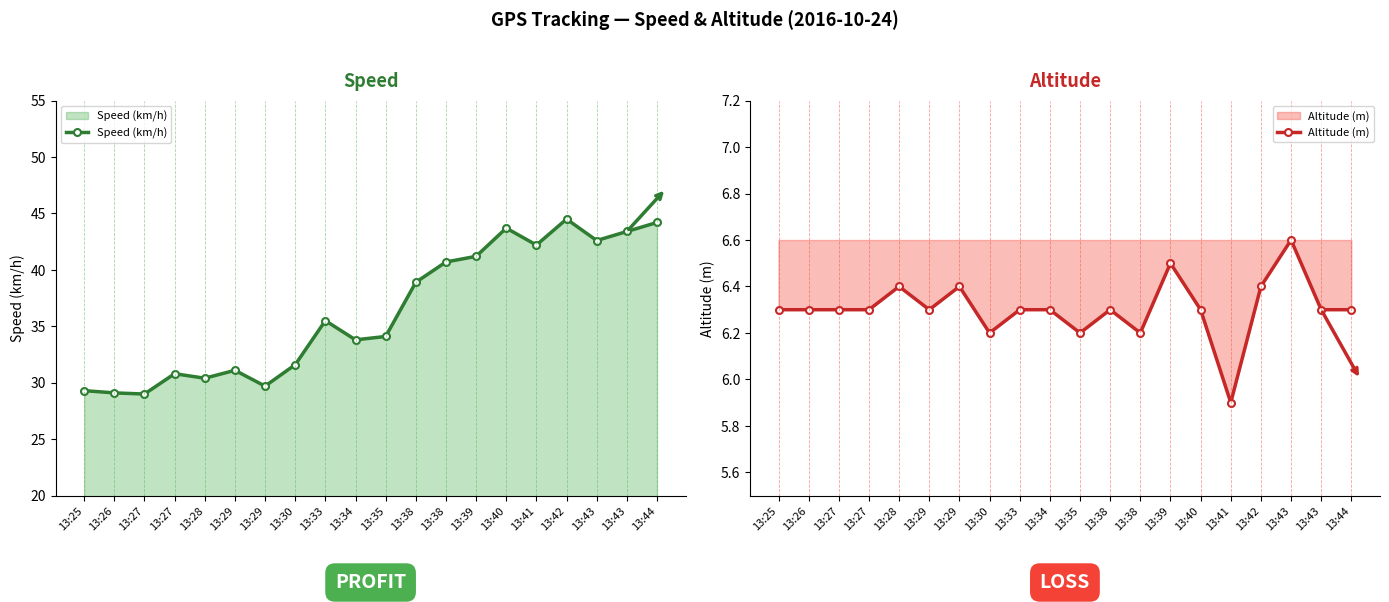

Reading right to left, extract all data points from this chart.

Speed (km/h): 13:44=44.2	13:43=43.4	13:43=42.6	13:42=44.5	13:41=42.2	13:40=43.7	13:39=41.2	13:38=40.7	13:38=38.9	13:35=34.1	13:34=33.8	13:33=35.5	13:30=31.6	13:29=29.7	13:29=31.1	13:28=30.4	13:27=30.8	13:27=29.0	13:26=29.1	13:25=29.3
Altitude (m): 13:44=6.3	13:43=6.3	13:43=6.6	13:42=6.4	13:41=5.9	13:40=6.3	13:39=6.5	13:38=6.2	13:38=6.3	13:35=6.2	13:34=6.3	13:33=6.3	13:30=6.2	13:29=6.4	13:29=6.3	13:28=6.4	13:27=6.3	13:27=6.3	13:26=6.3	13:25=6.3